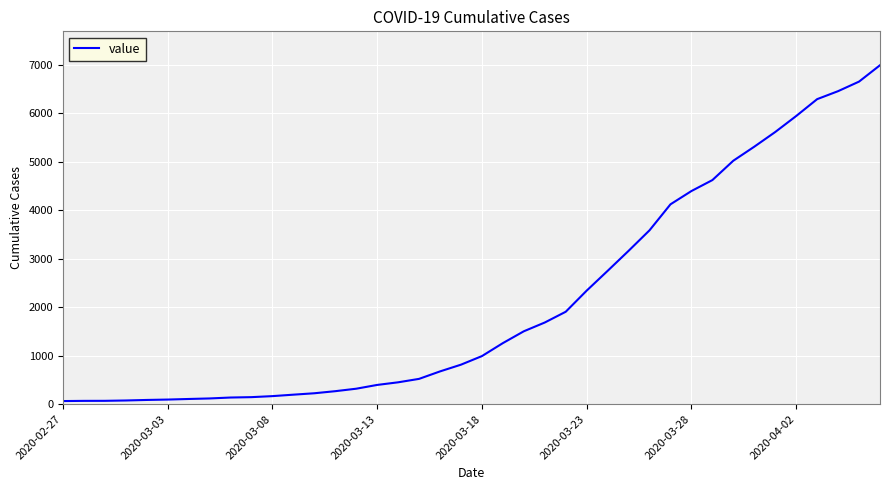

What is the maximum value shown in the chart?

6994